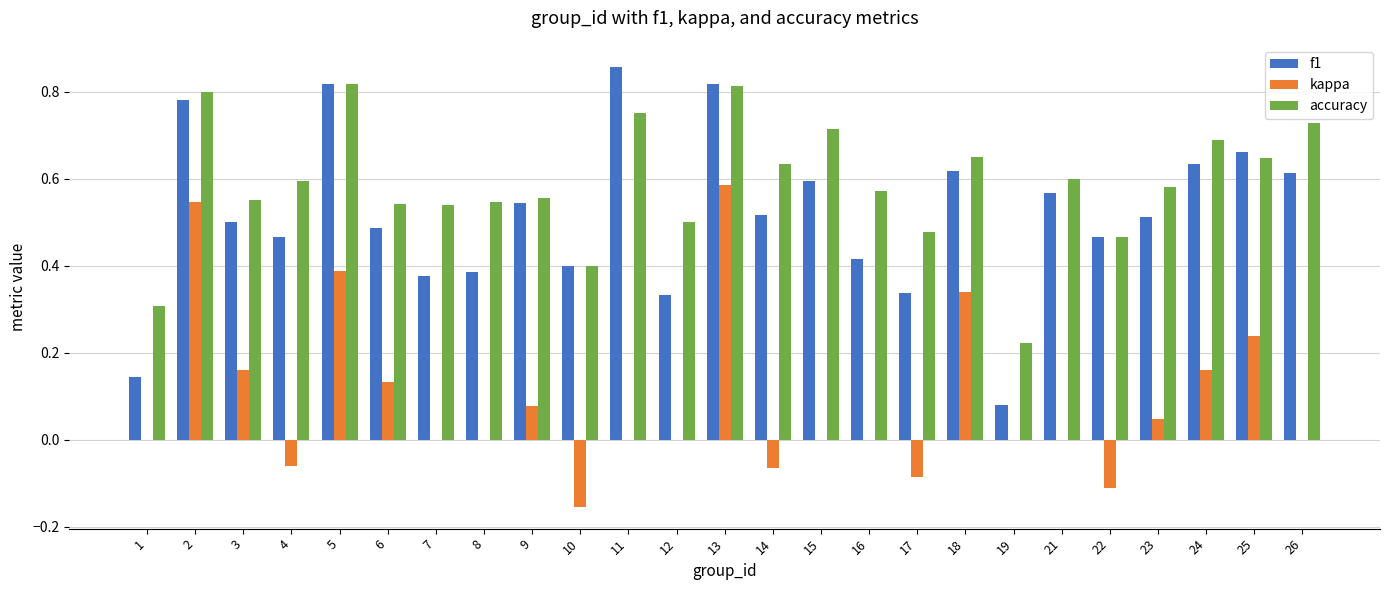

The accuracy series shows 0.6 at 14. True or false?

True